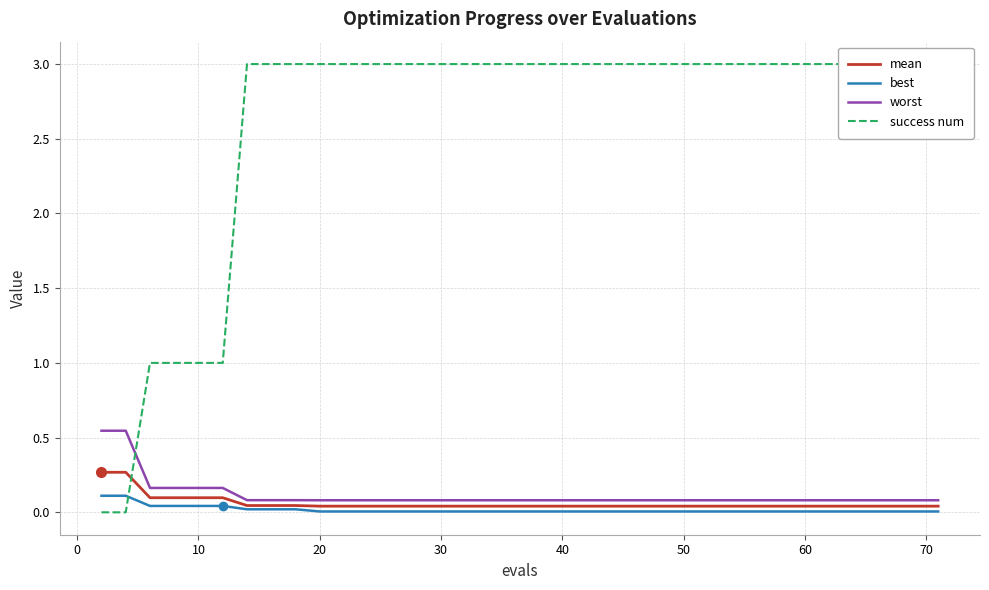

How many data points does each series have?

40